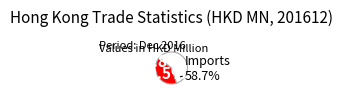

Is there any slice that represents more than half of the pie?

Yes